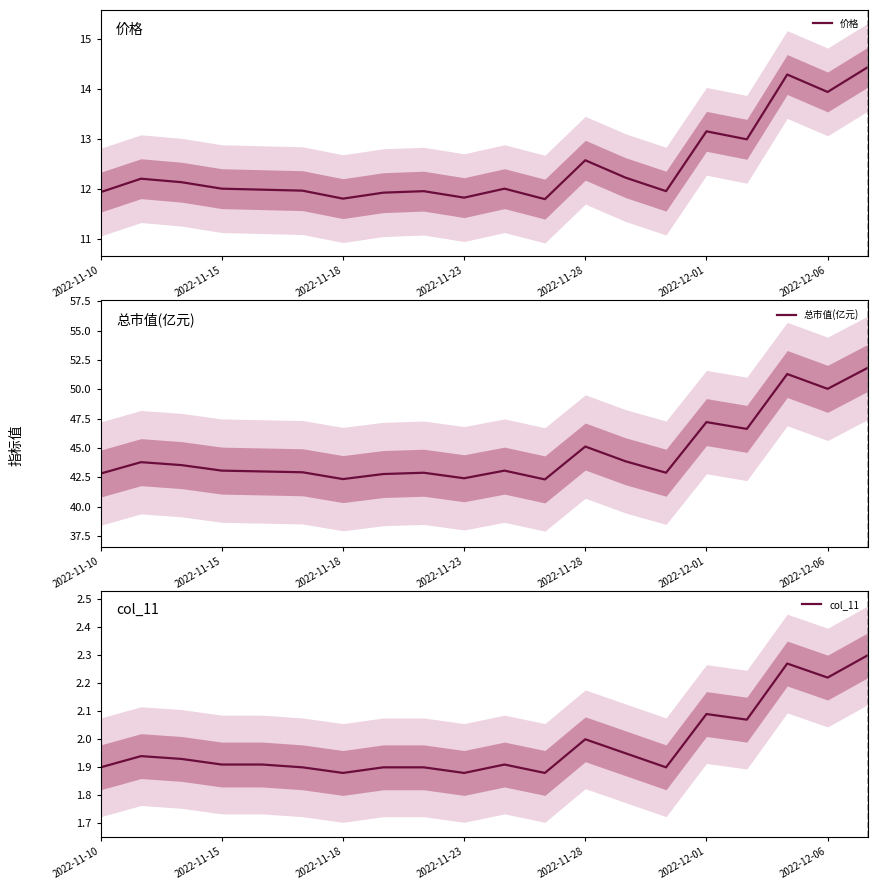

Rank the series at 10 from highest to lowest value.

总市值(亿元), 价格, col_11